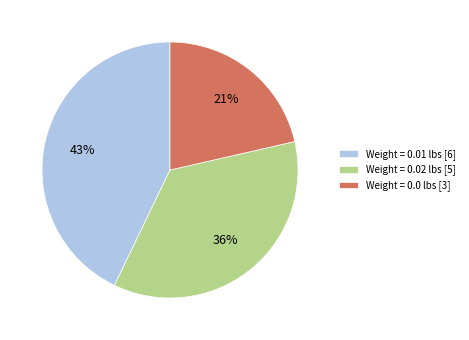

To the nearest percent, what is the average slice percentage?

33%